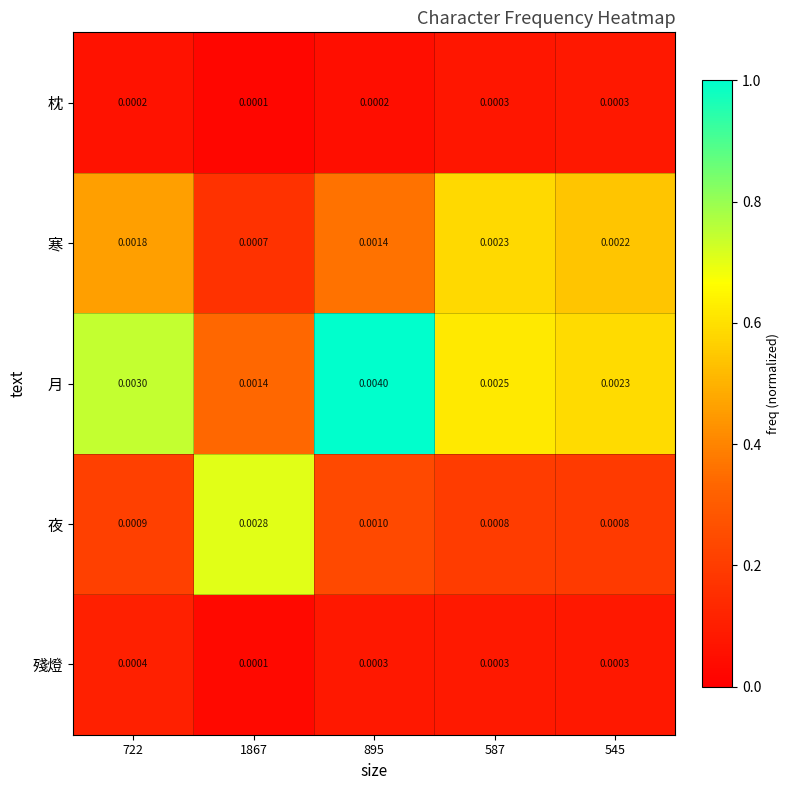

Is the value of 枕 at 545 greater than the value of 夜 at 895?

No